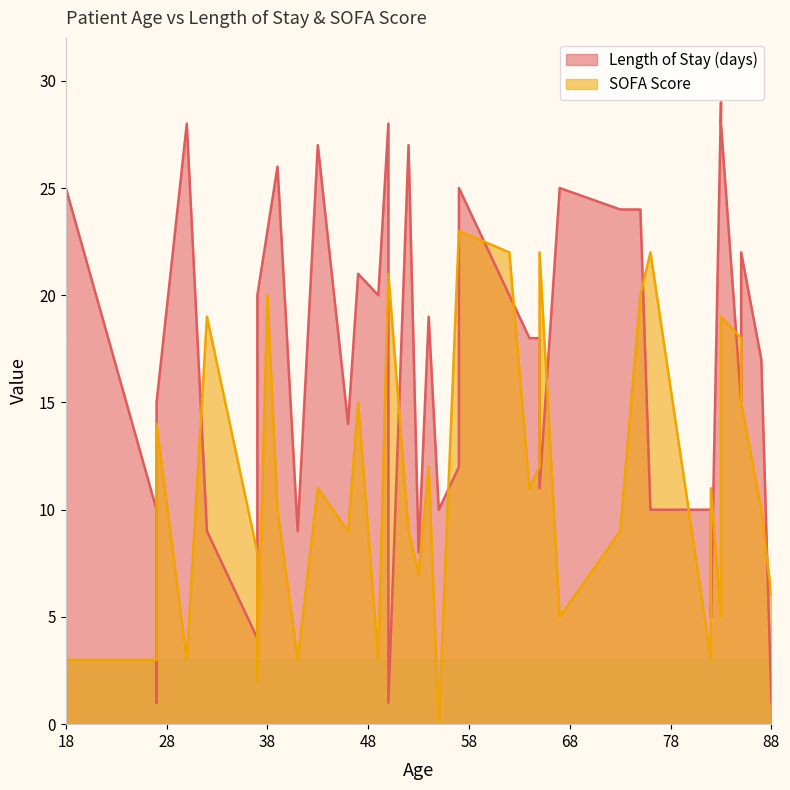

True or false: SOFA Score has a value of 13 at 12.

False